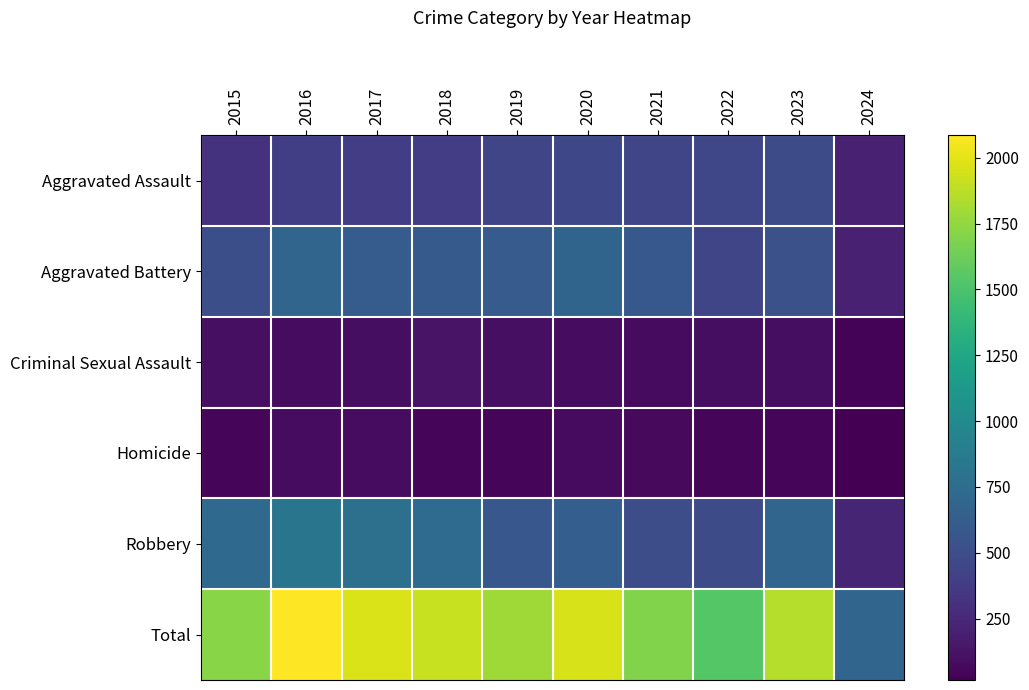

Which series changed the most between 2015 and 2020?

Total